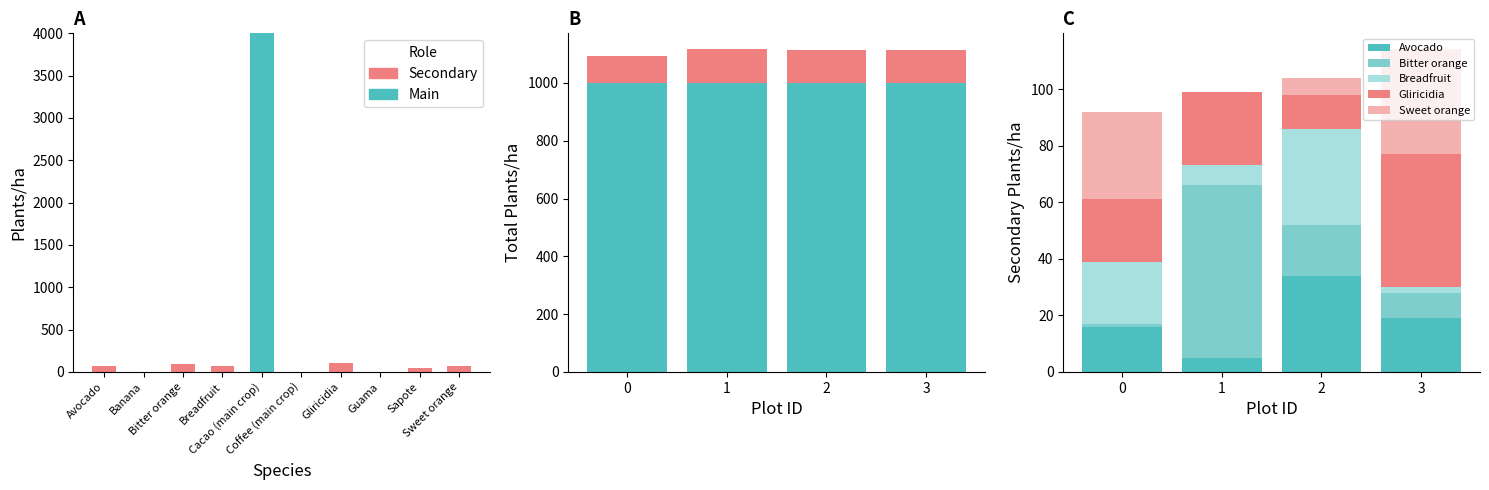

Is it true that Secondary equals 117 at Avocado?

False